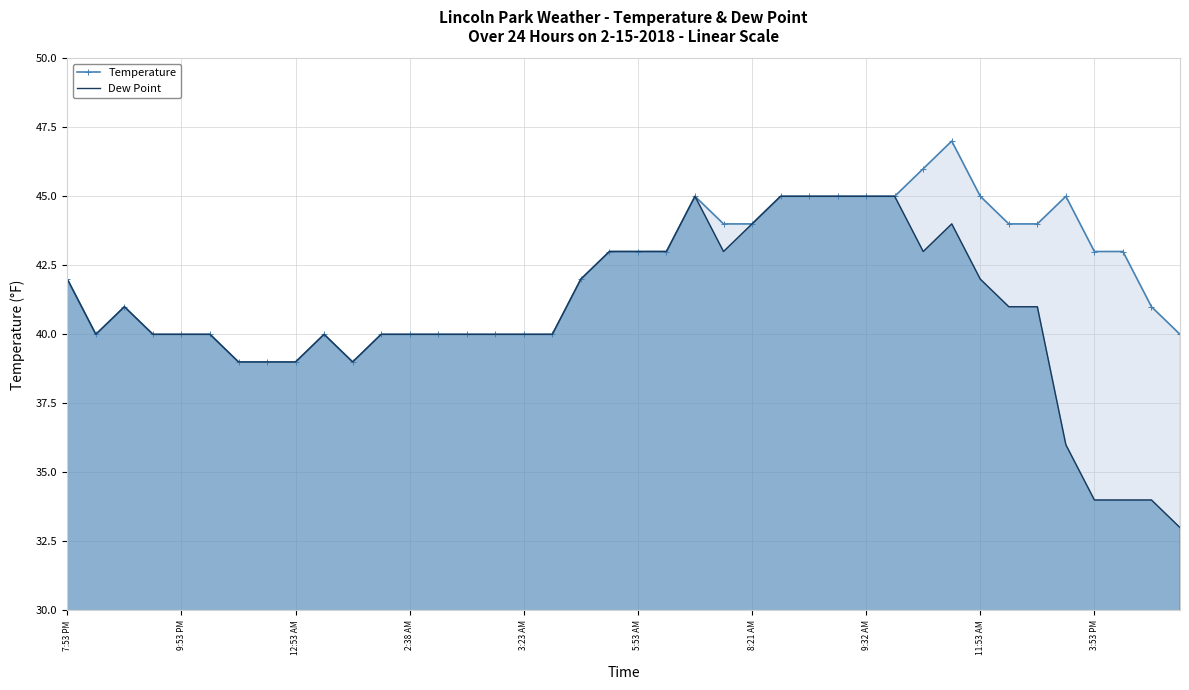

Is it true that Dew Point equals 60 at 12:53 AM?

False